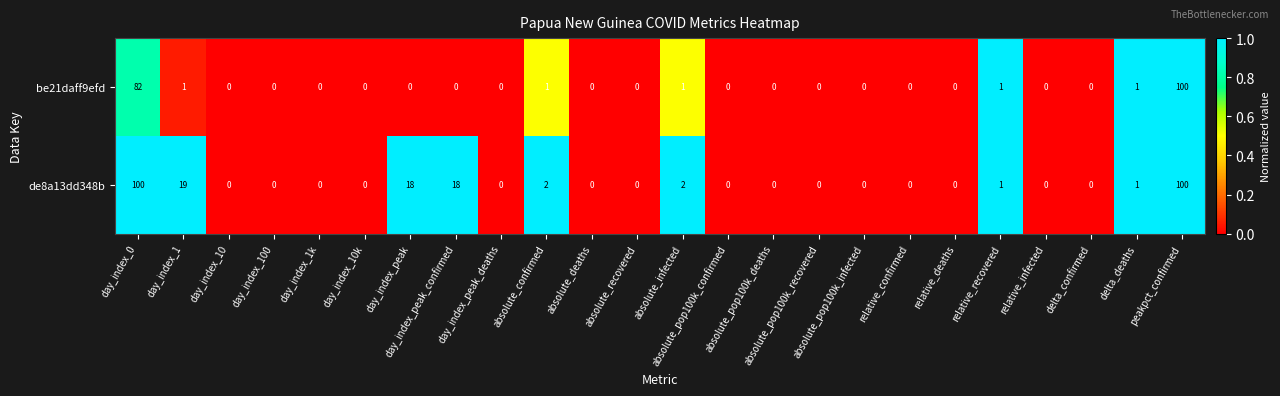

At which category is the sum across all series the highest?

peakpct_confirmed